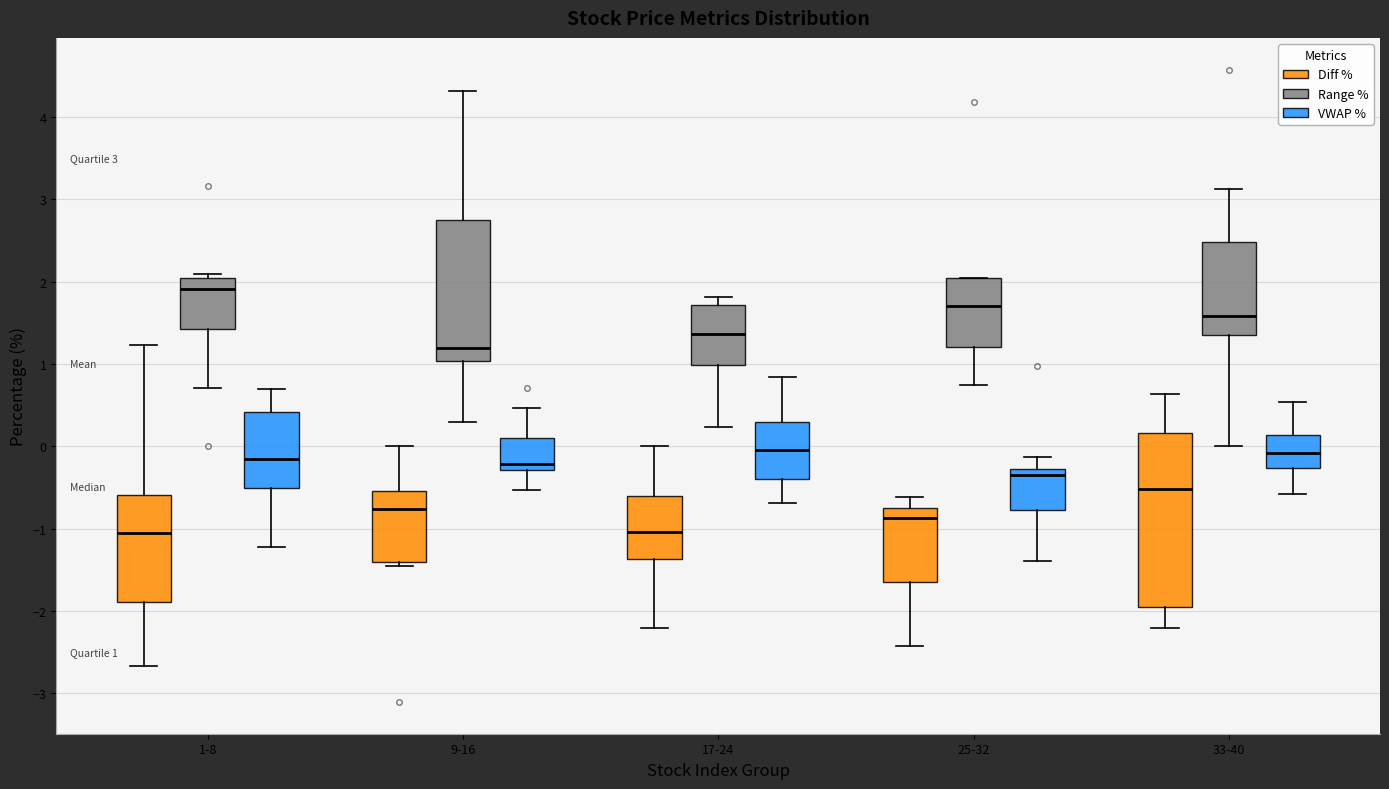

Comparing the boxes themselves (not the whiskers), which one is the tallest?

33-40 (Diff %)